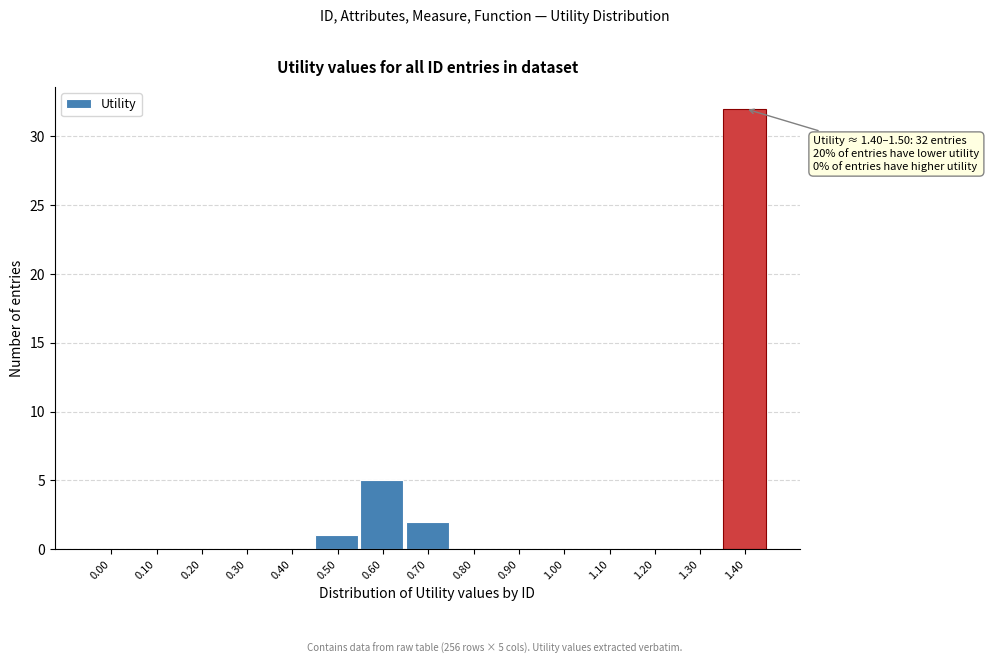

Reading left to right, extract all data points from this chart.

0.00=0	0.10=0	0.20=0	0.30=0	0.40=0	0.50=1	0.60=5	0.70=2	0.80=0	0.90=0	1.00=0	1.10=0	1.20=0	1.30=0	1.40=32